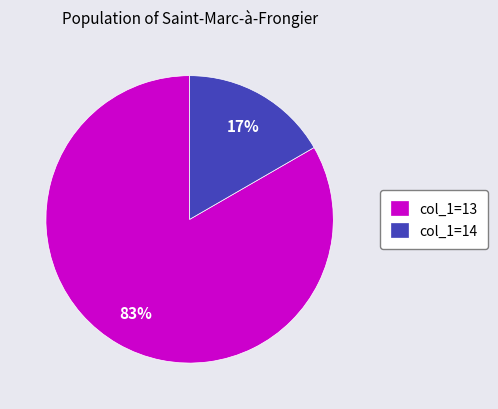

To the nearest percent, what portion does col_1=13 represent?

83%